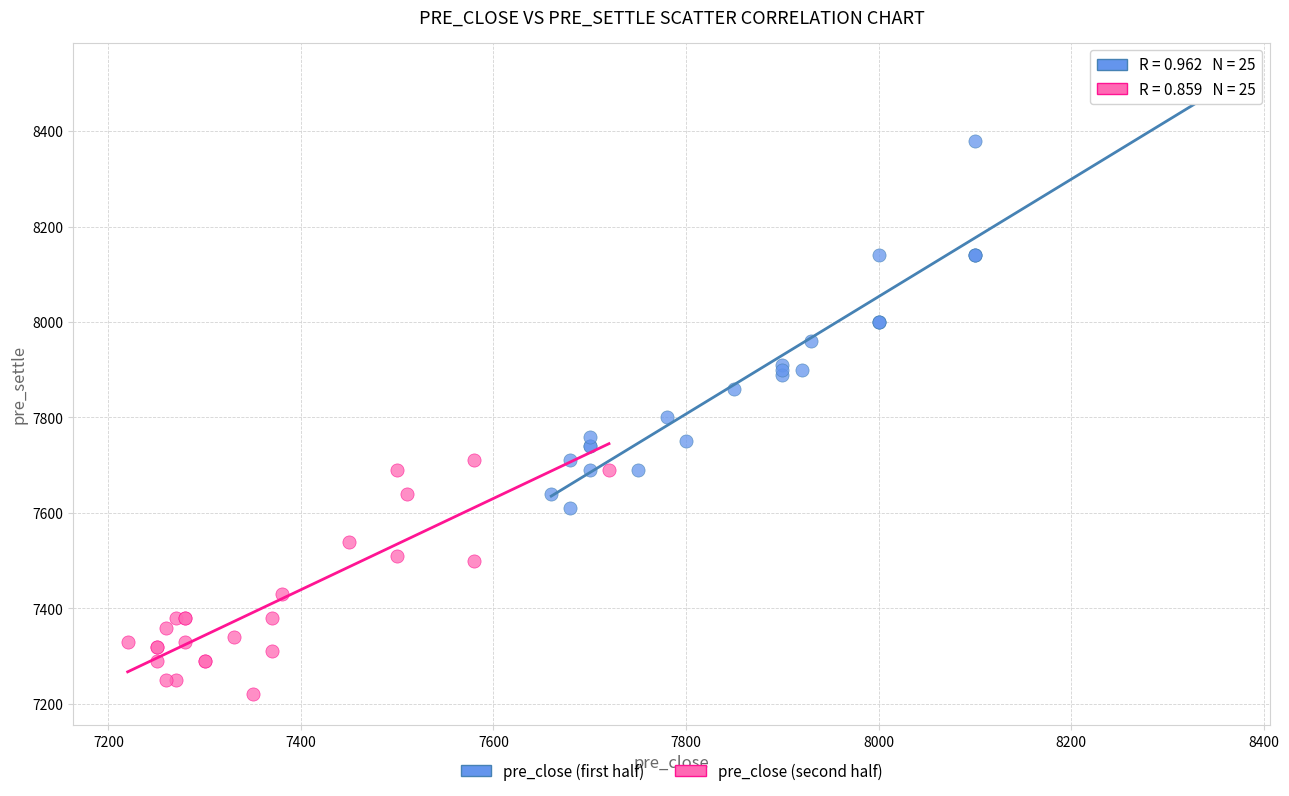

Which series contains the lowest Y value?

pre_close (second half)